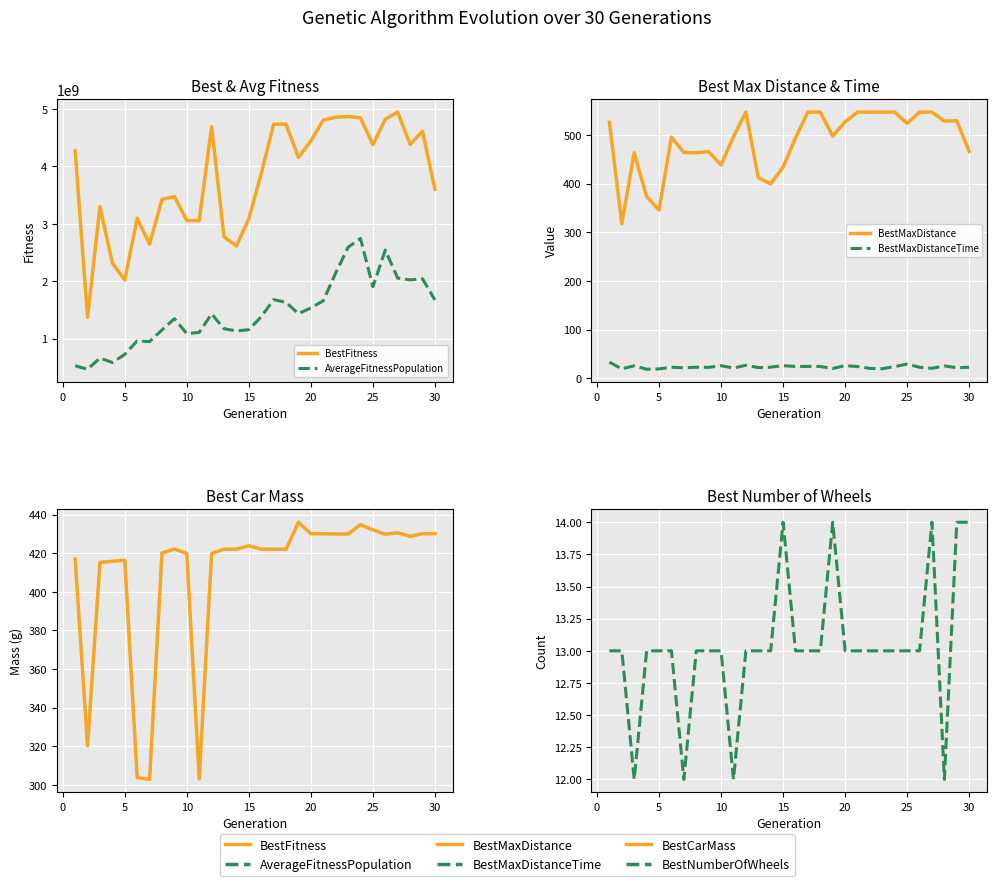

Which series has the largest total across all categories?

BestFitness